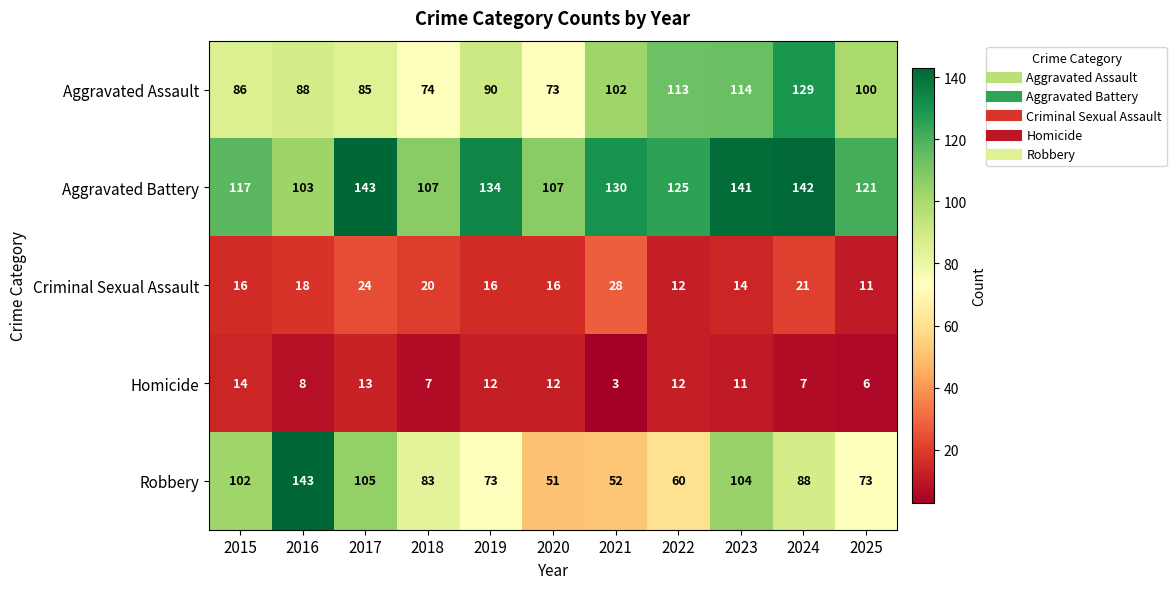

The value of Aggravated Battery at 2016 is 103. True or false?

True